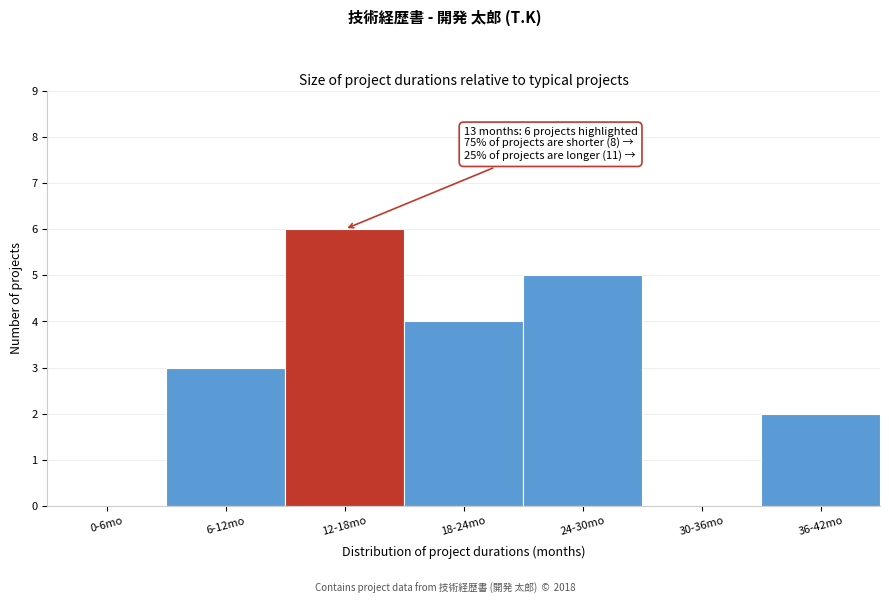

Reading right to left, transcribe all the data shown in this chart.

36-42mo=2	30-36mo=0	24-30mo=5	18-24mo=4	12-18mo=6	6-12mo=3	0-6mo=0